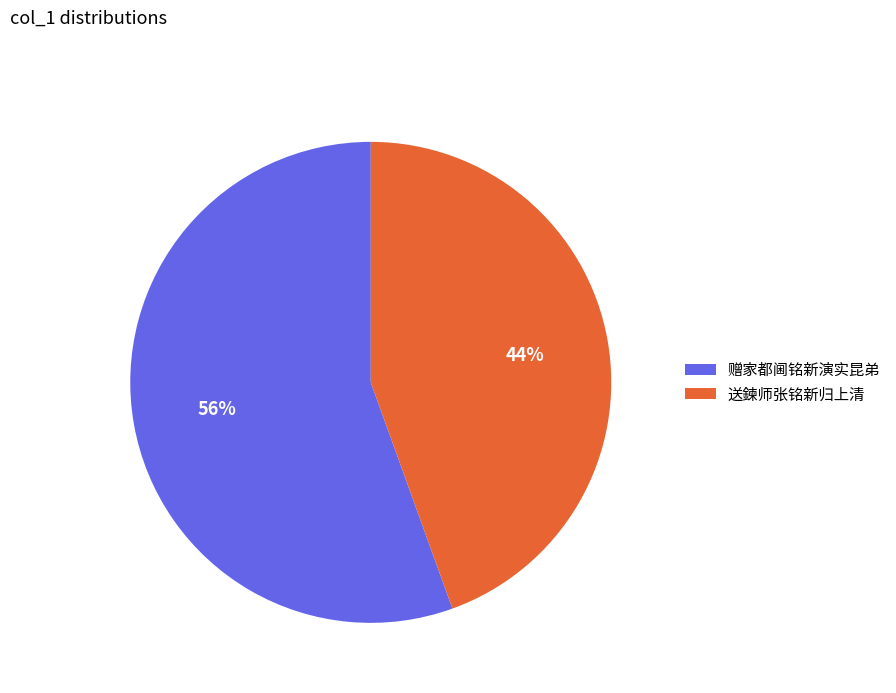

To the nearest percent, what percentage of the pie is 赠家都阃铭新演实昆弟?

56%